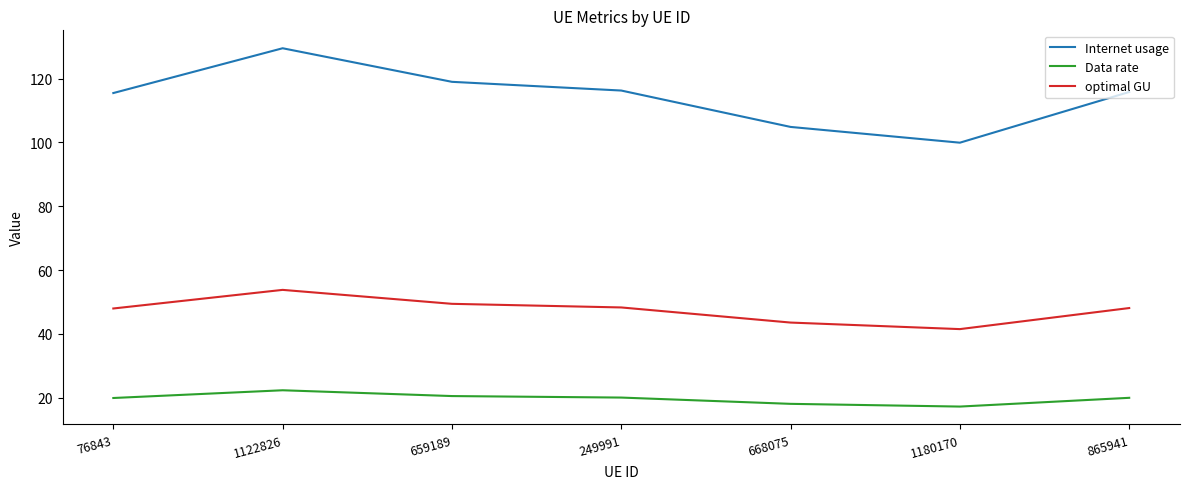

True or false: optimal GU and Internet usage cross at least once.

False